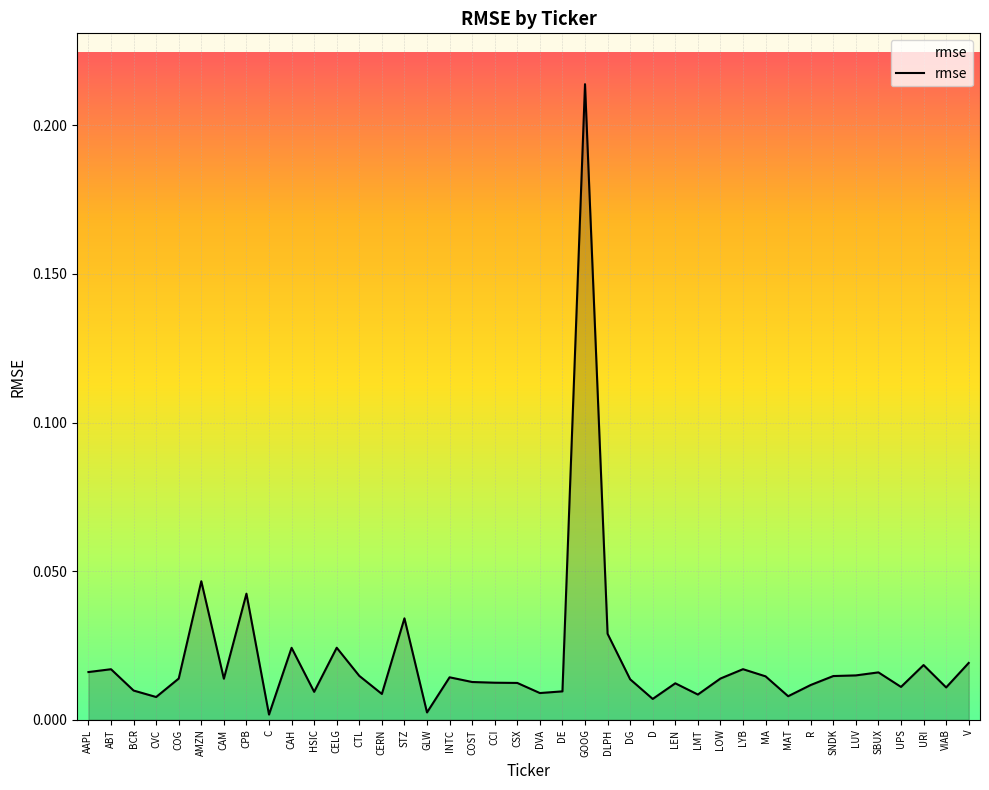

The chart shows a value of 0.0 at MA. True or false?

True